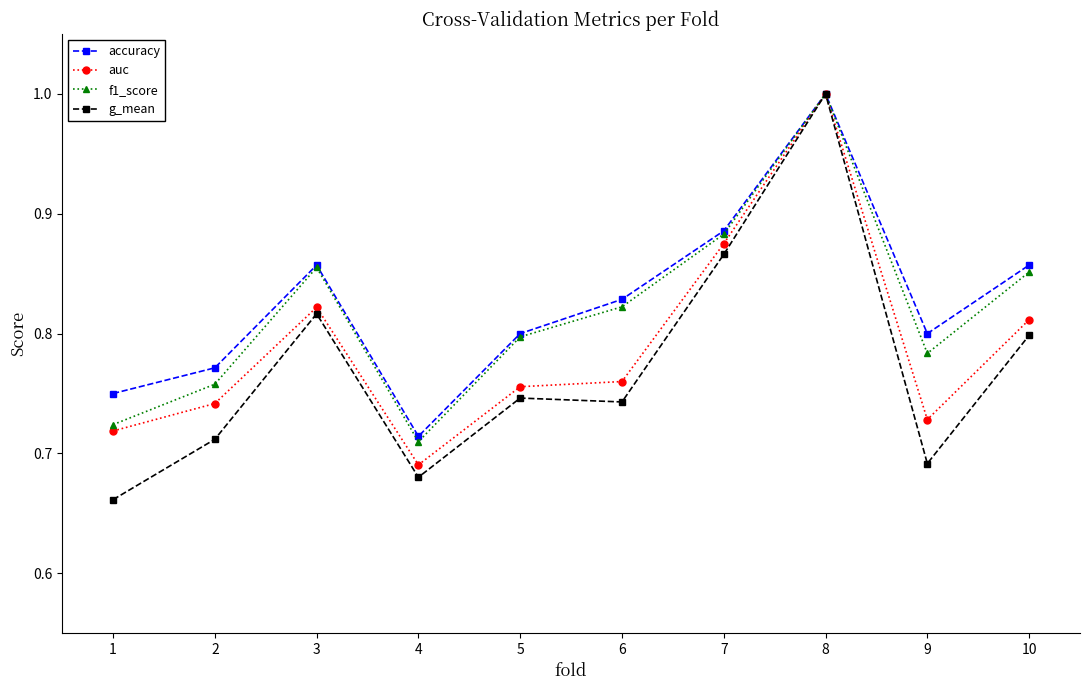

At which category does the chart reach its peak across all series?

8